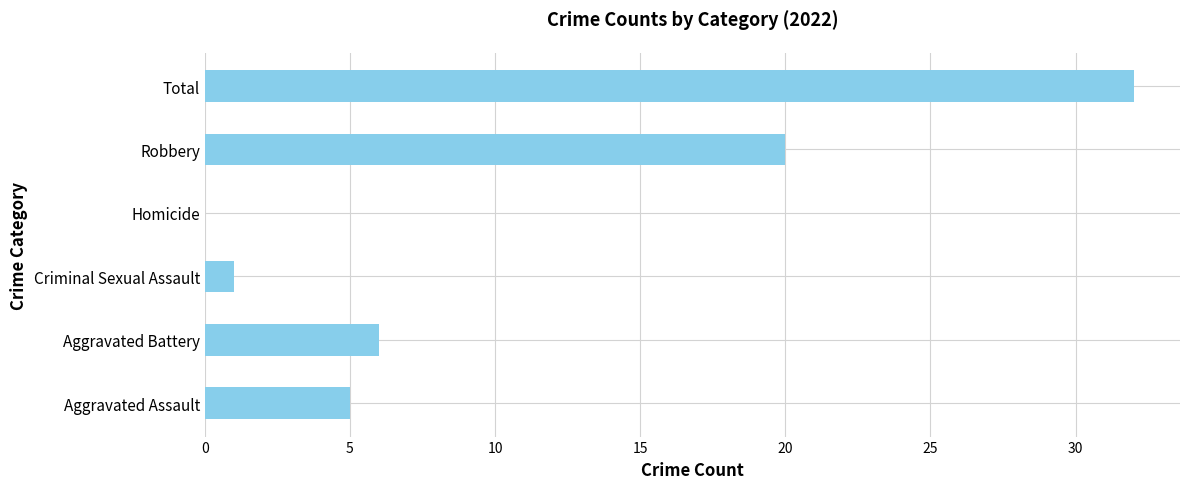

Where is the data nearest to the value 16?

Robbery